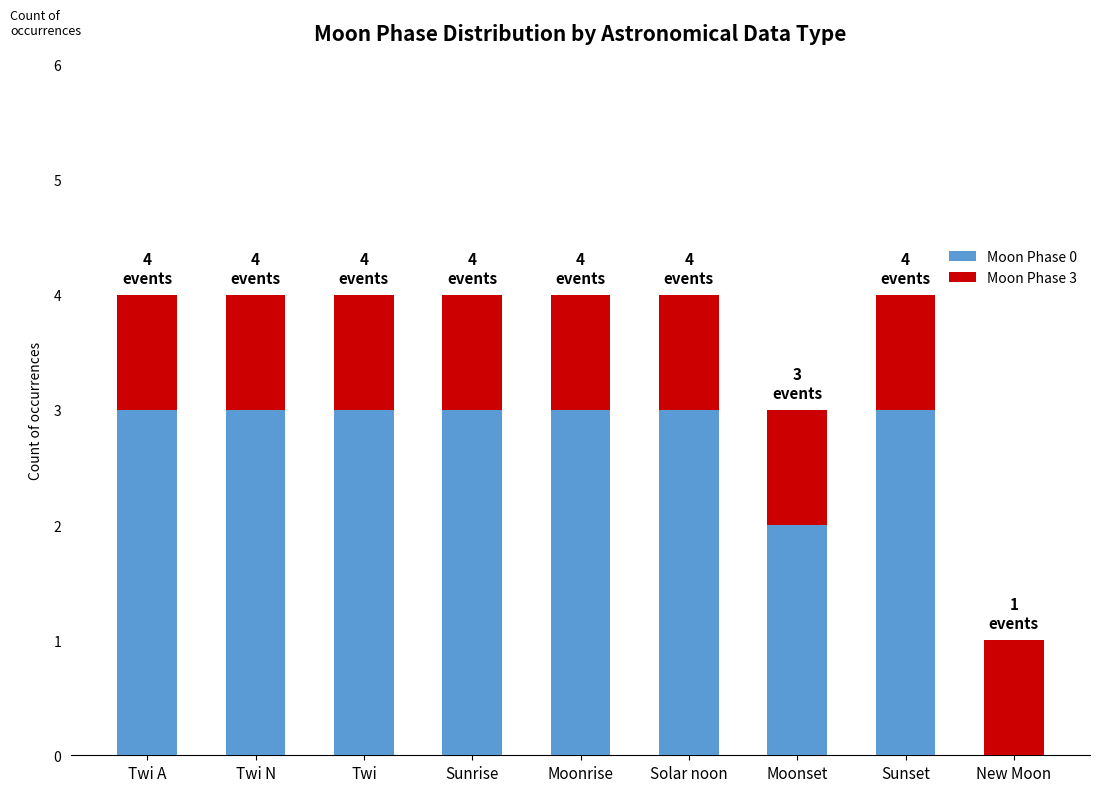

What is the total value across all series at Moonrise?

4